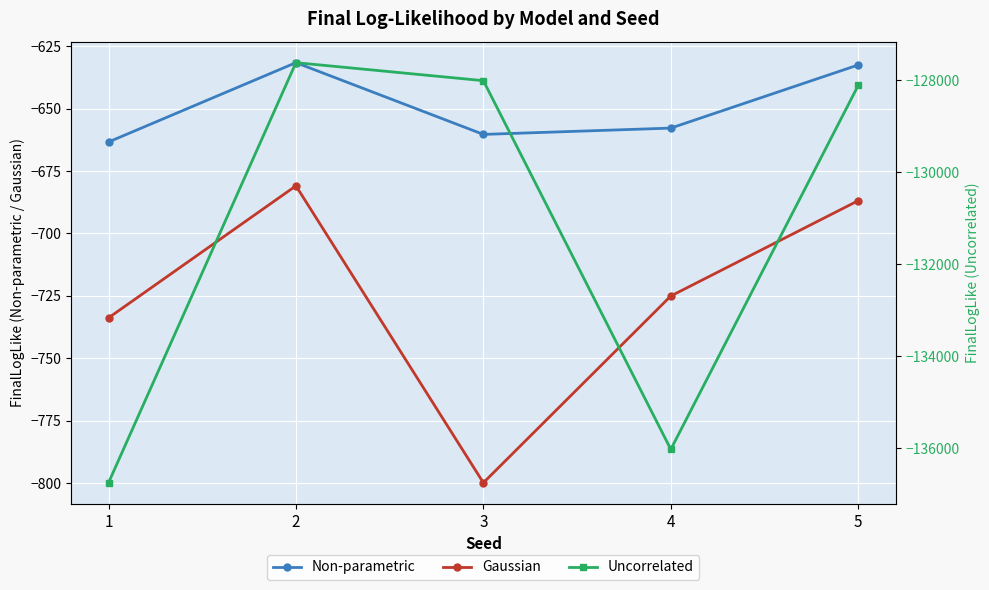

True or false: Uncorrelated has a value of -128010.5 at 3.

True